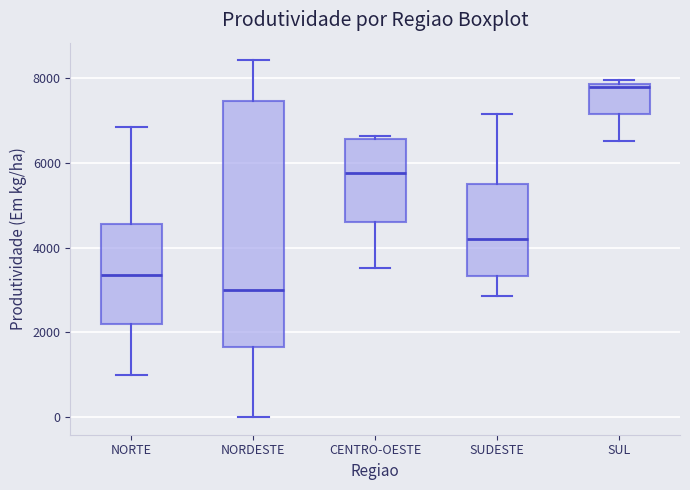

Which box is the tallest, from its lower edge to its upper edge?

NORDESTE